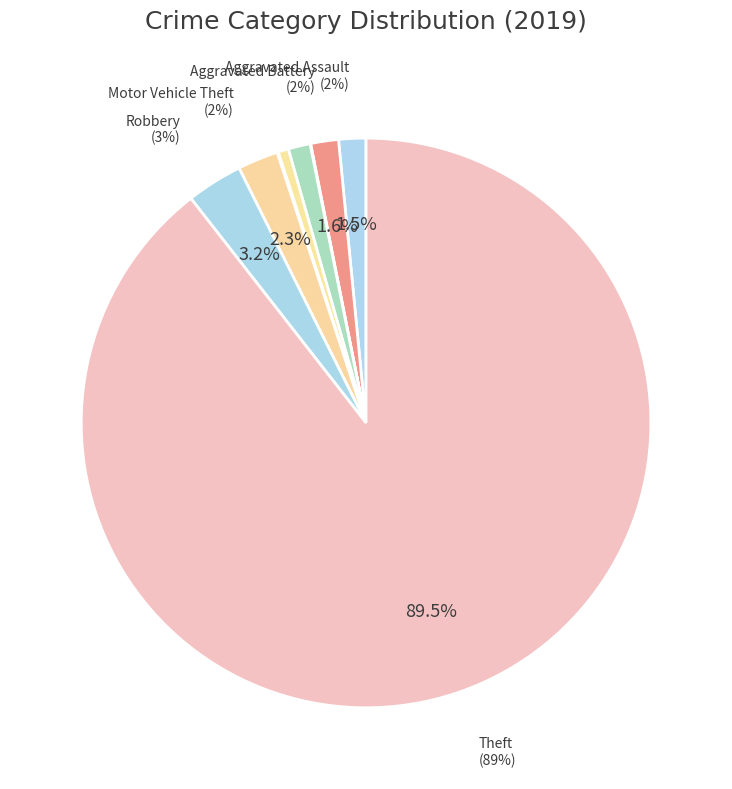

What percentage do Motor Vehicle Theft and Arson together represent?

2.3%